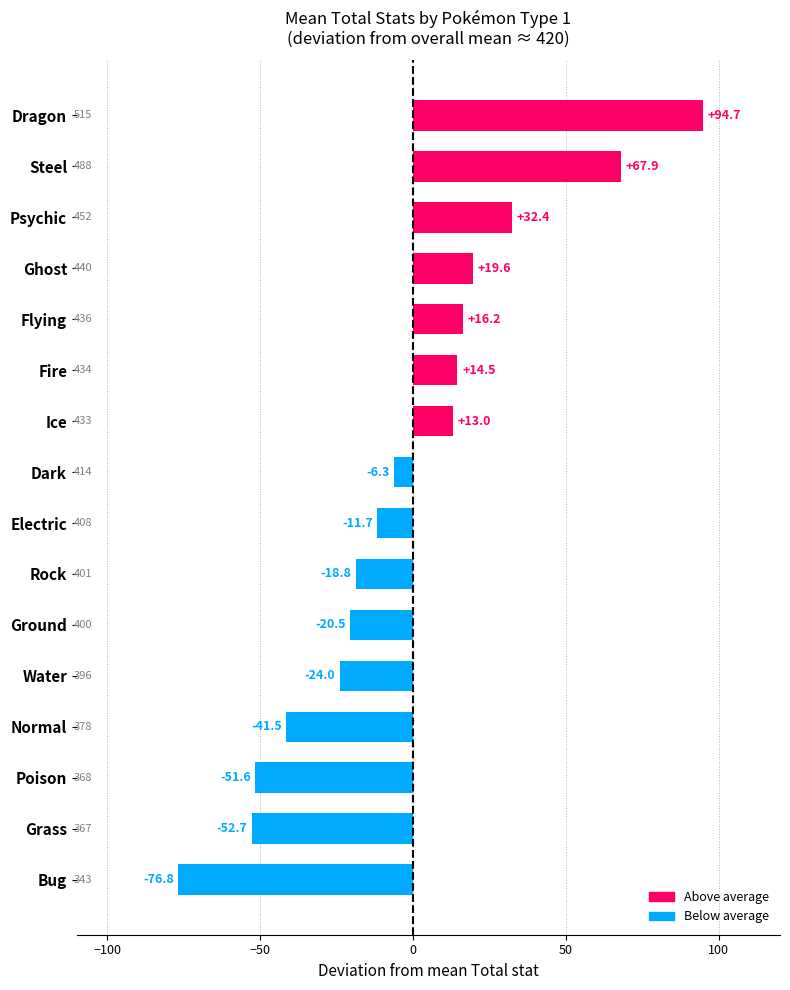

Between Rock and Ice, which is larger?

Ice